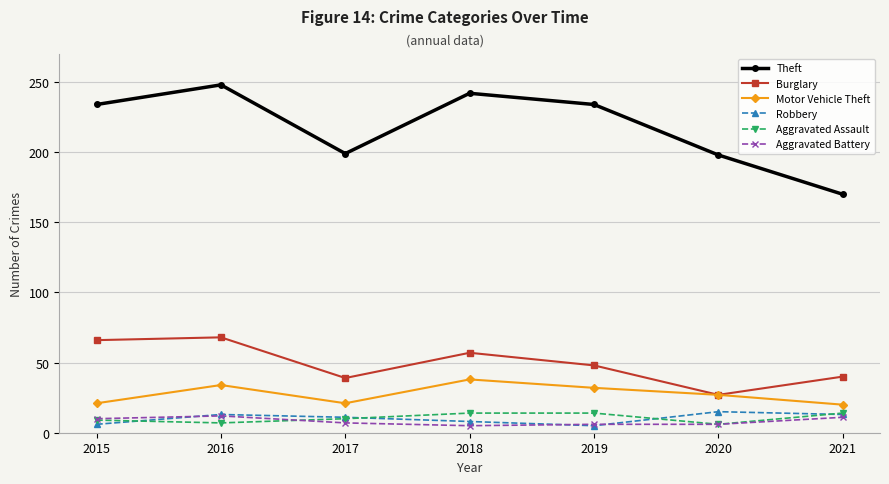

At which category does the chart reach its peak across all series?

2016